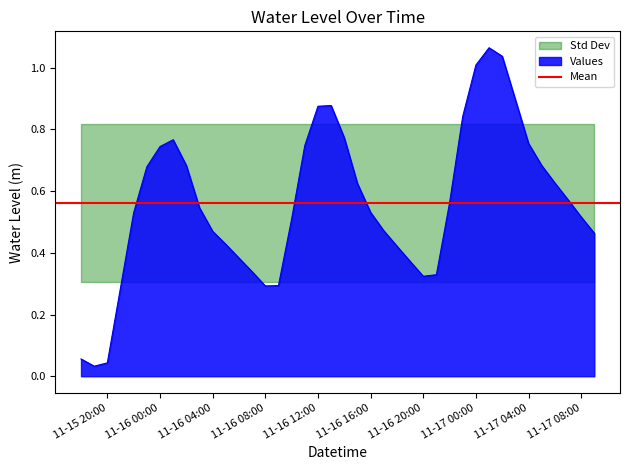

What is the difference between the second highest and second lowest values?

1.0